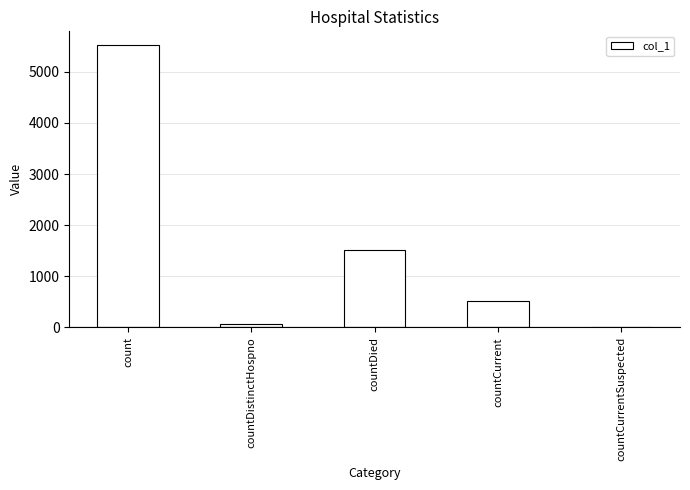

What is the approximate value at count?

5516